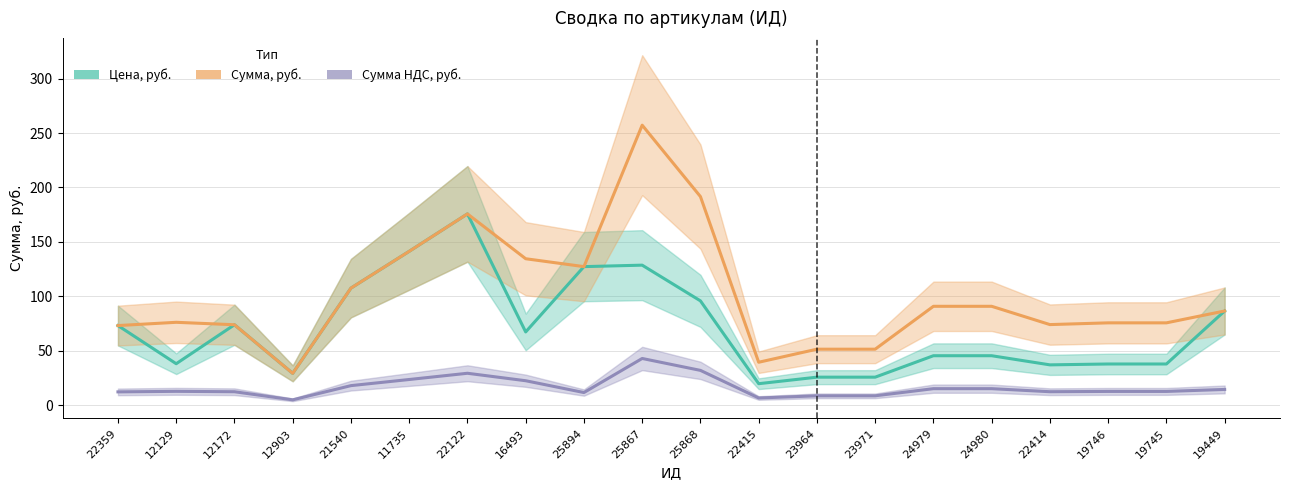

Reading right to left, transcribe all the data shown in this chart.

Цена, руб.: 19449=86.5	19745=37.8	19746=37.8	22414=37.0	24980=45.4	24979=45.4	23971=25.7	23964=25.7	22415=19.7	25868=95.8	25867=128.6	25894=127.2	16493=67.2	22122=175.7	11735=141.3	21540=107.5	12903=29.2	12172=73.8	12129=38.0	22359=73.1
Сумма, руб.: 19449=86.5	19745=75.6	19746=75.6	22414=74.0	24980=90.8	24979=90.8	23971=51.4	23964=51.4	22415=39.4	25868=191.6	25867=257.2	25894=127.2	16493=134.5	22122=175.7	11735=141.3	21540=107.5	12903=29.2	12172=73.8	12129=76.1	22359=73.1
Сумма НДС, руб.: 19449=14.4	19745=12.6	19746=12.6	22414=12.3	24980=15.1	24979=15.1	23971=8.6	23964=8.6	22415=6.6	25868=31.9	25867=42.9	25894=11.6	16493=22.4	22122=29.3	11735=23.6	21540=17.9	12903=4.9	12172=12.3	12129=12.7	22359=12.2